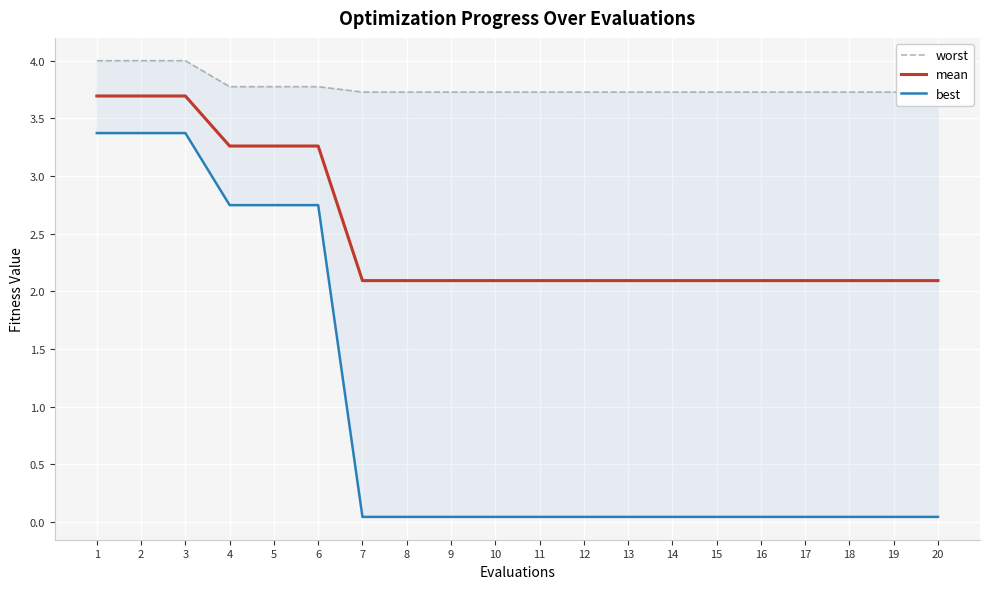

At which category does the chart reach its minimum across all series?

7